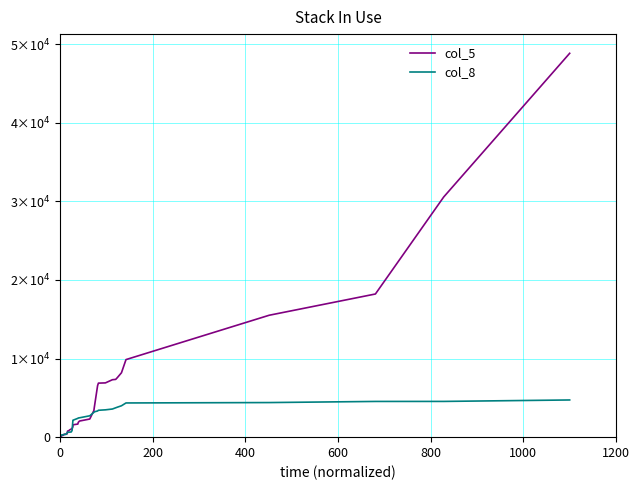

How many series are shown in this chart?

2